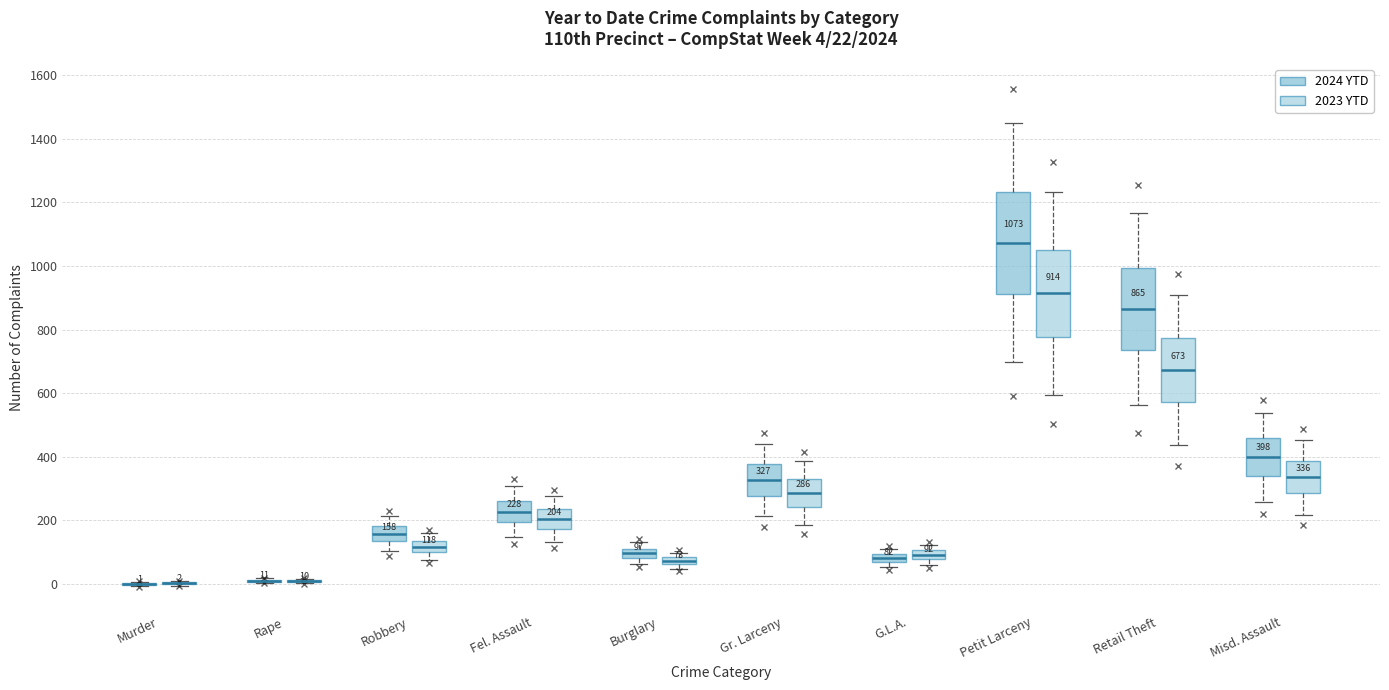

Which box is the tallest, from its lower edge to its upper edge?

Petit Larceny (2024 YTD)